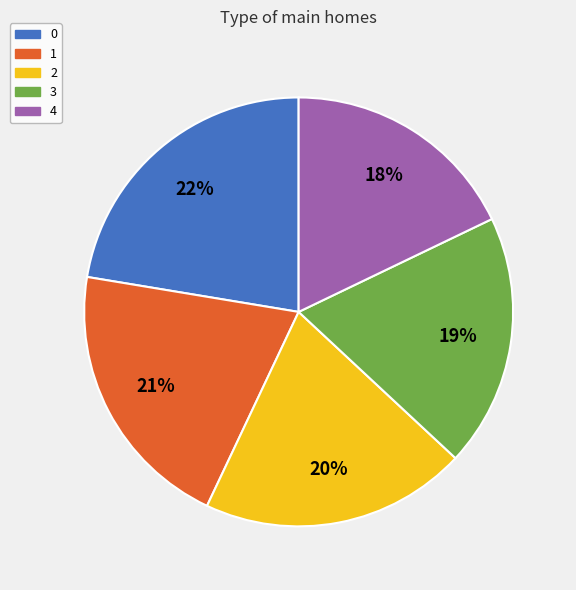

To the nearest percent, what is the combined percentage of 2 and 3?

39%